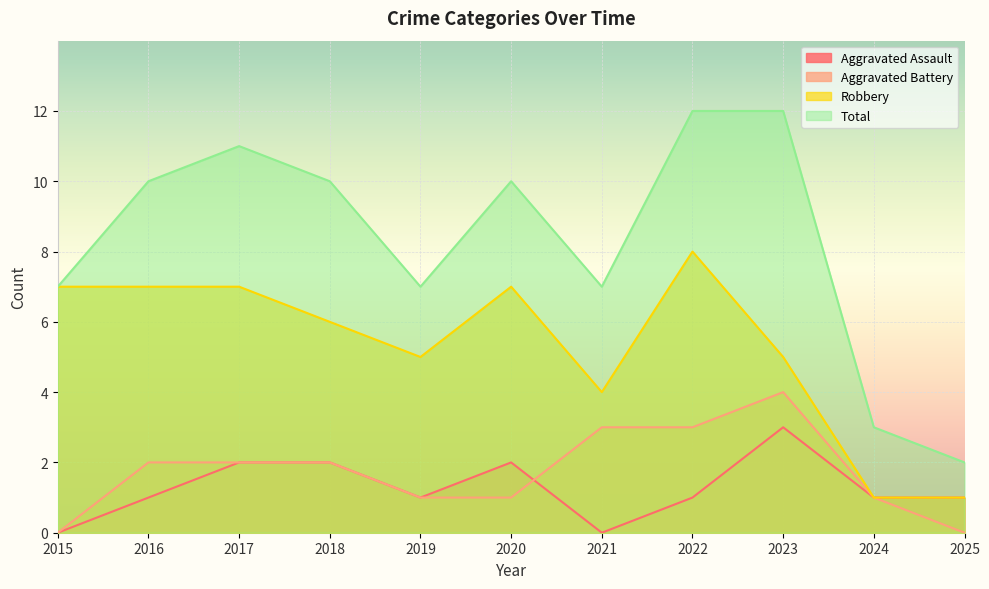

How many intersections are there between Aggravated Assault and Aggravated Battery?

1